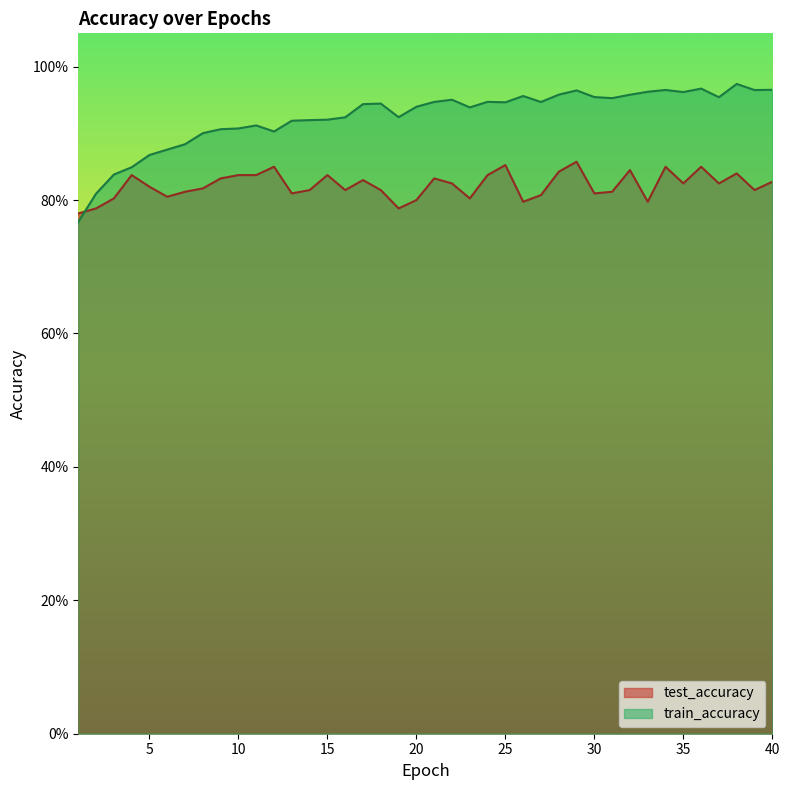

What are all the series names shown in the legend?

test_accuracy, train_accuracy